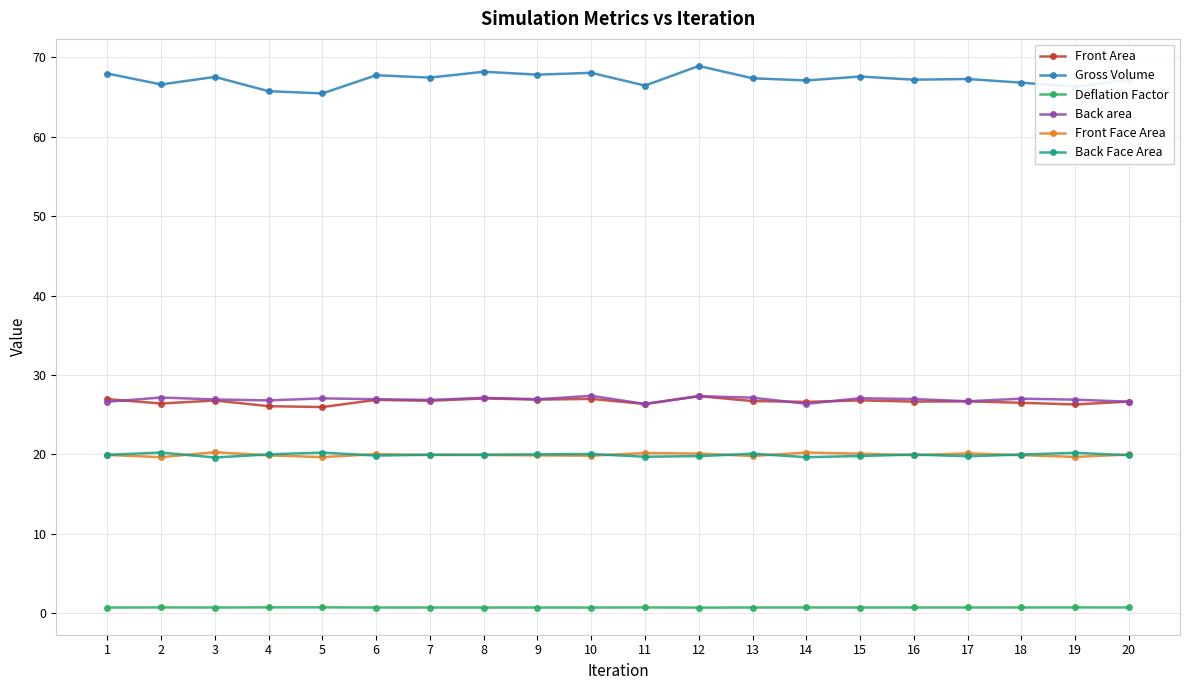

The value of Front Area at 3 is 47.6. True or false?

False